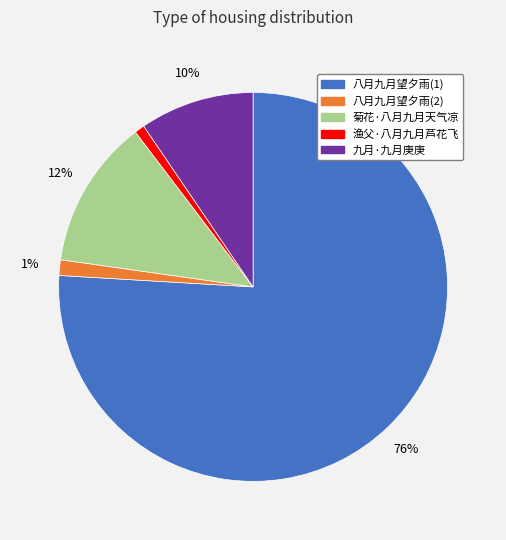

To the nearest percent, what is the average slice percentage?

20%